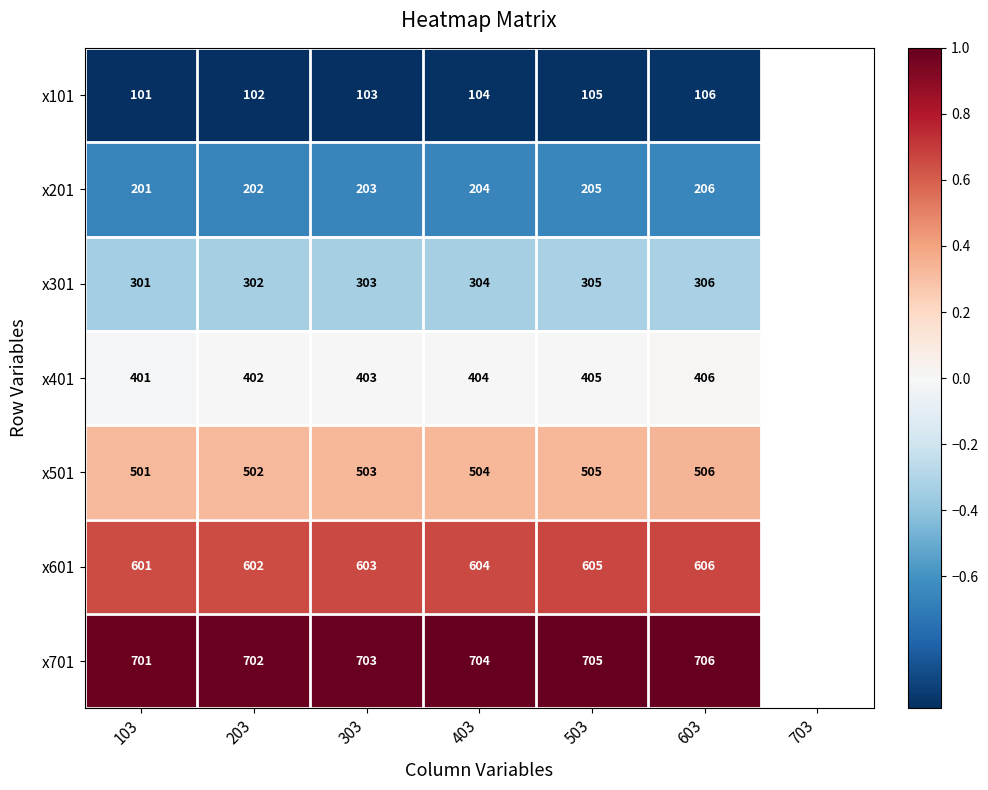

How many x601 values are between 602 and 605?

4